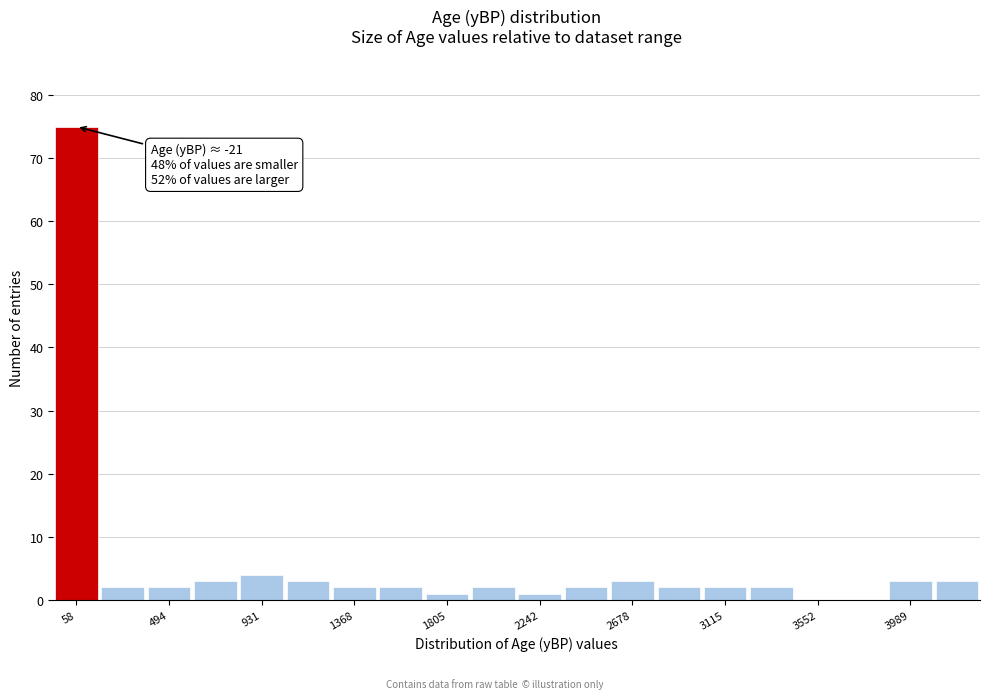

Over which range of the x-axis is the bar tallest?

-50 to 150